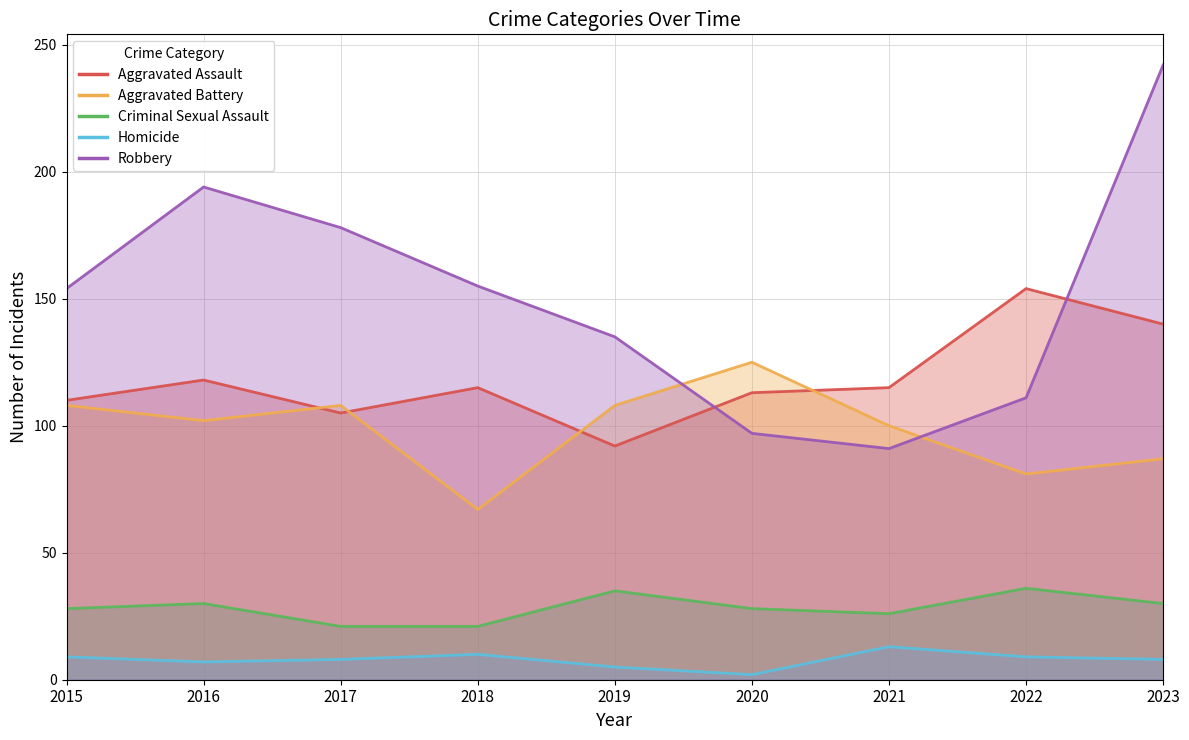

At 2015, list the series in order from smallest to largest.

Homicide, Criminal Sexual Assault, Aggravated Battery, Aggravated Assault, Robbery